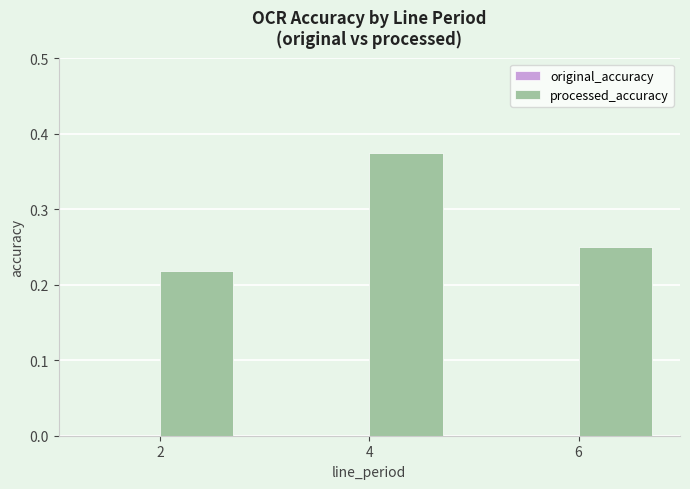

Count the values in the range 0 to 1.

3